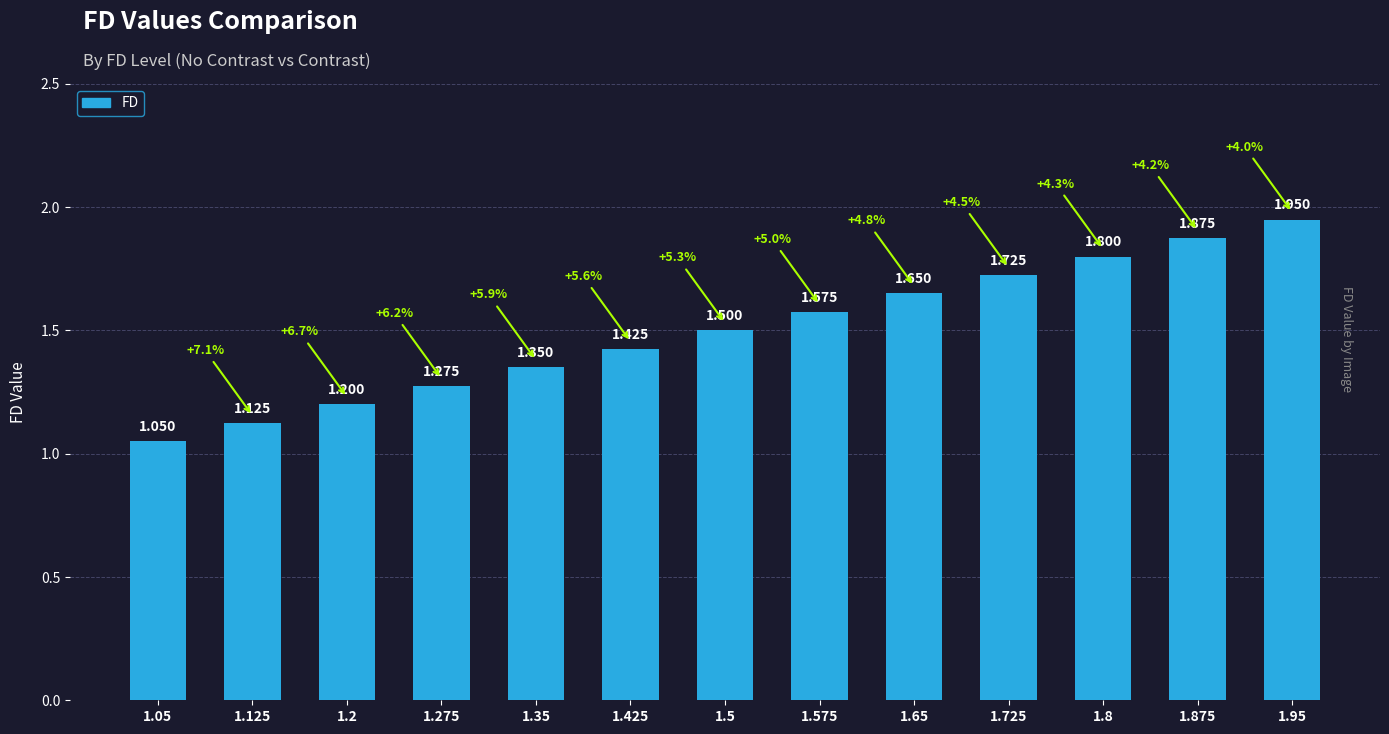

How many data points does each series have?

13